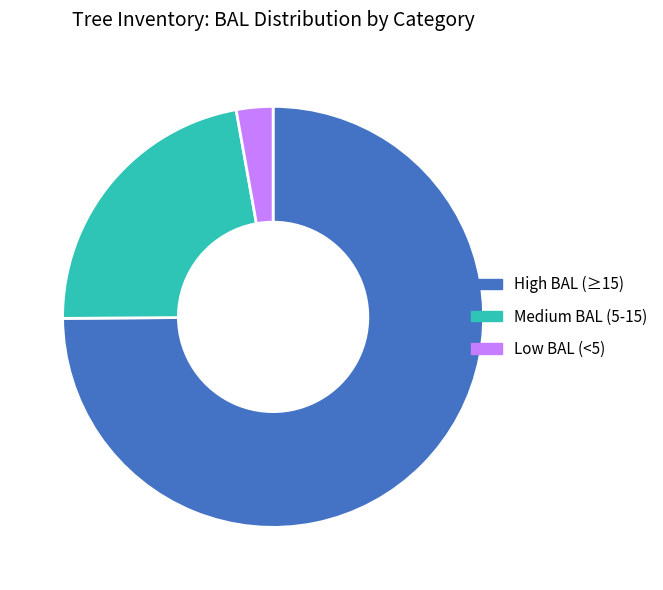

Rank the categories by value from lowest to highest.

Low BAL (<5), Medium BAL (5-15), High BAL (≥15)